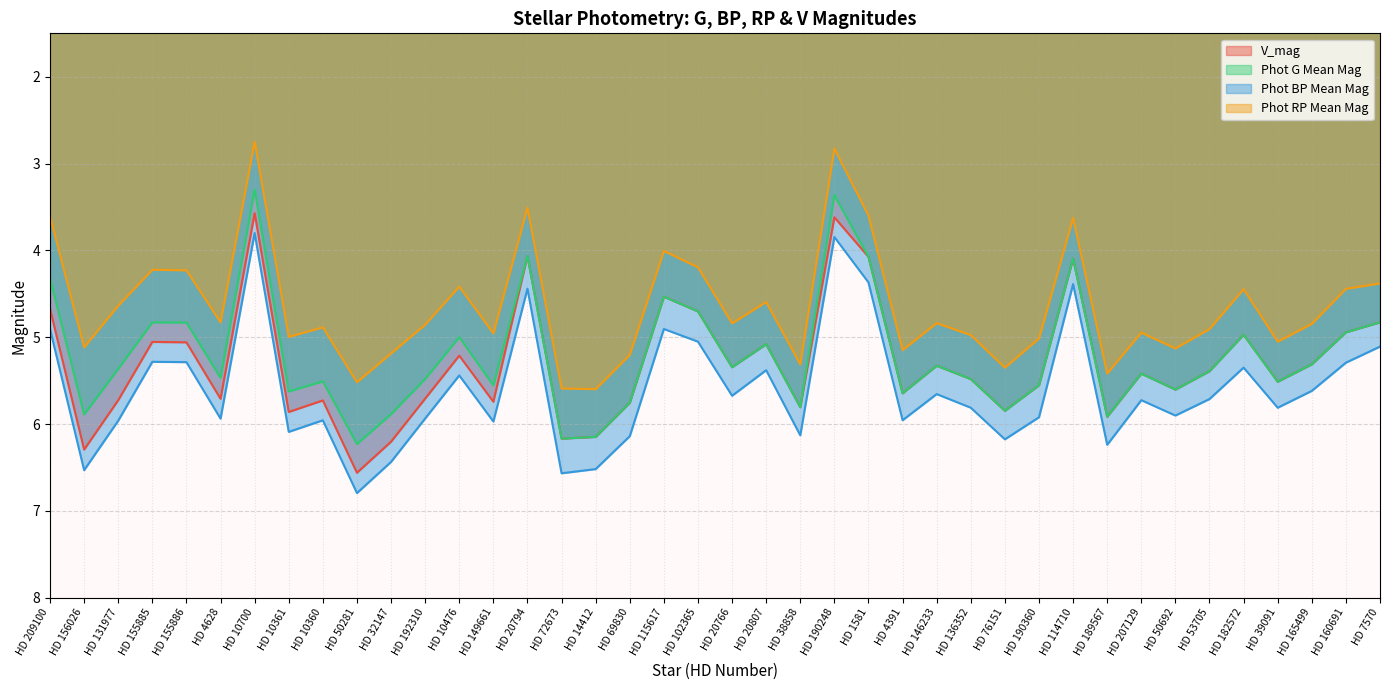

Does the chart have visible grid lines?

Yes